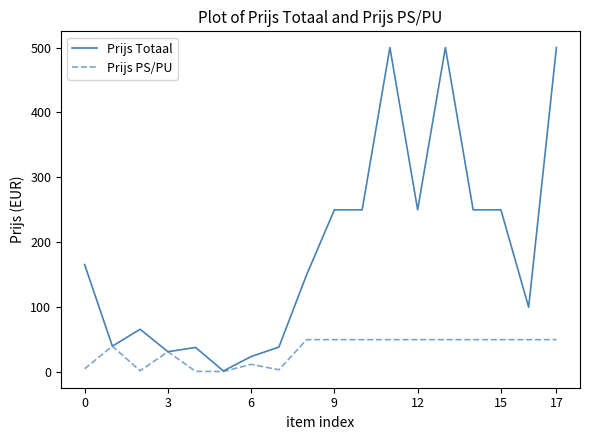

Rank the series by their maximum value, from highest to lowest.

Prijs Totaal, Prijs PS/PU